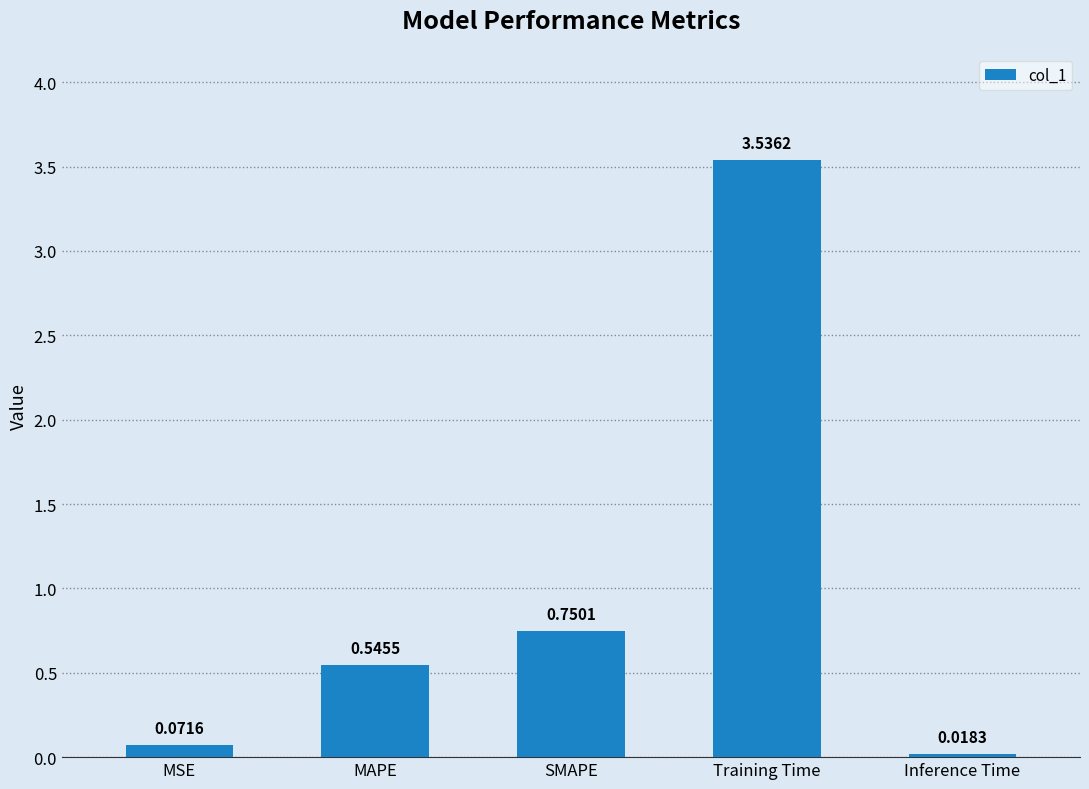

At which category does the chart reach its minimum across all series?

Inference Time